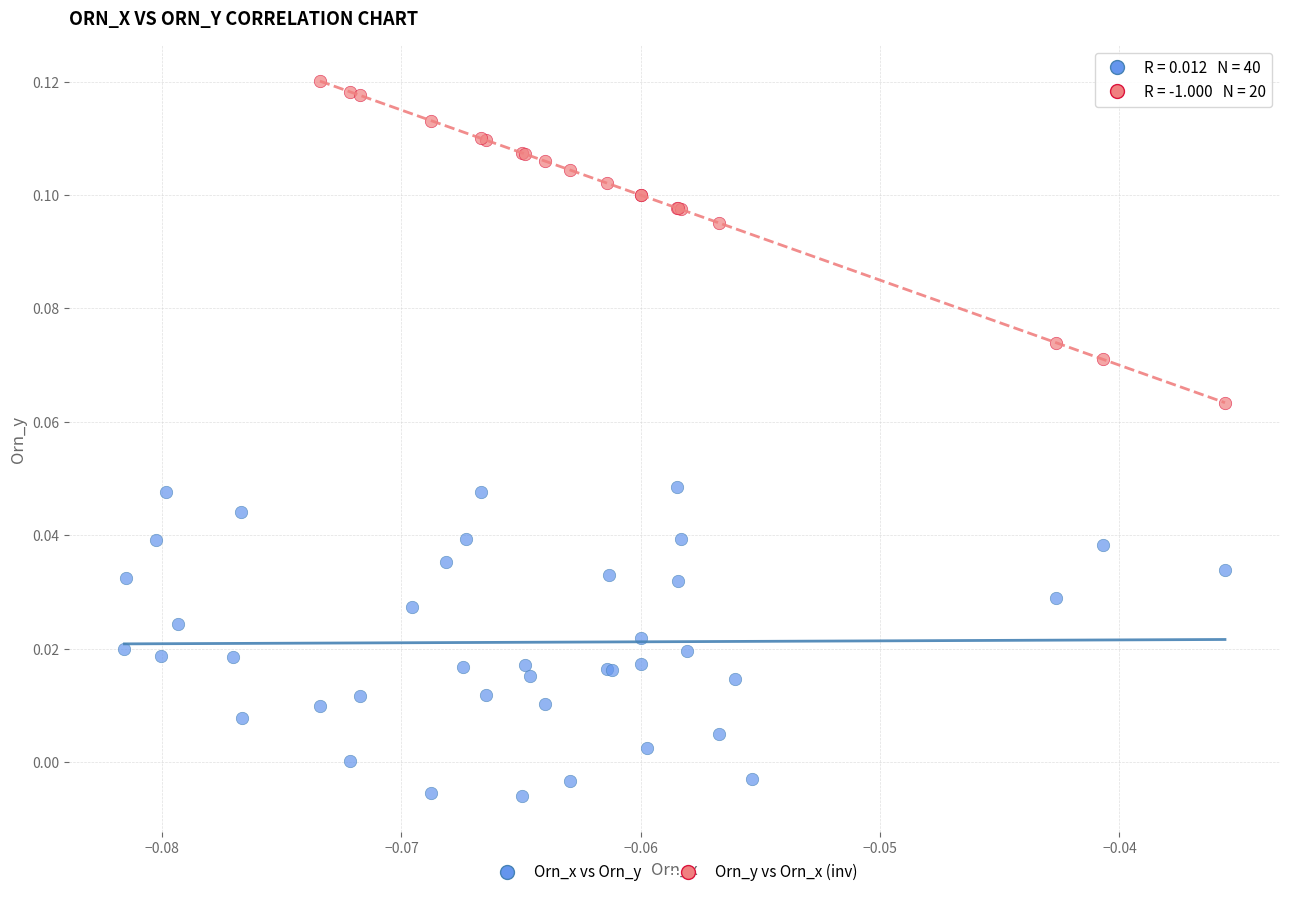

Which series reaches the minimum Y coordinate?

Orn_x vs Orn_y